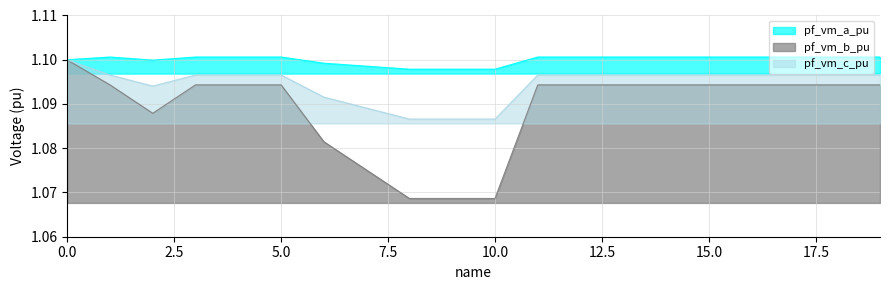

Reading left to right, what are all the values shown in this chart?

pf_vm_a_pu: 1.1	1.1	1.1	1.1	1.1	1.1	1.1	1.1	1.1	1.1	1.1	1.1	1.1	1.1	1.1	1.1	1.1	1.1	1.1	1.1
pf_vm_b_pu: 1.1	1.1	1.1	1.1	1.1	1.1	1.1	1.1	1.1	1.1	1.1	1.1	1.1	1.1	1.1	1.1	1.1	1.1	1.1	1.1
pf_vm_c_pu: 1.1	1.1	1.1	1.1	1.1	1.1	1.1	1.1	1.1	1.1	1.1	1.1	1.1	1.1	1.1	1.1	1.1	1.1	1.1	1.1